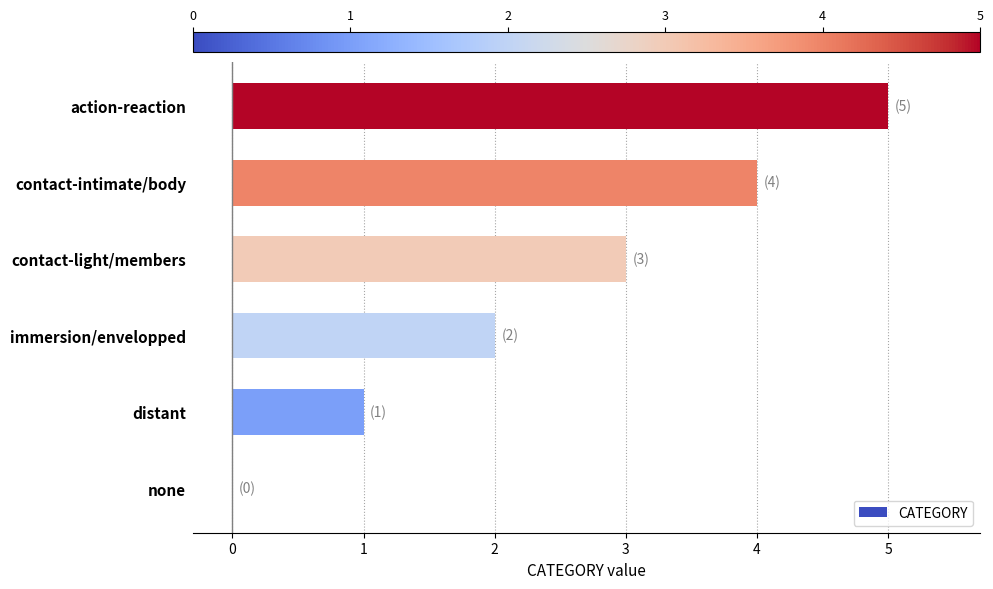

True or false: the data shows 2 at immersion/envelopped.

True